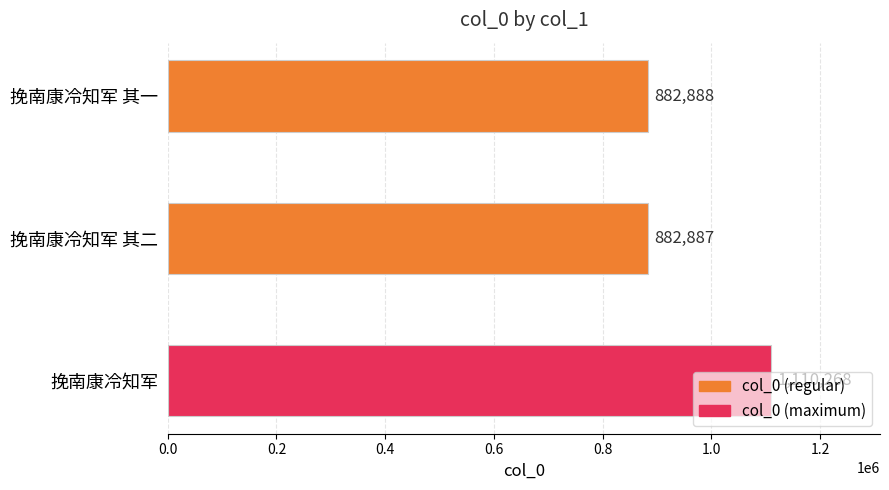

List the labels in order of value, smallest first.

挽南康冷知军 其二, 挽南康冷知军 其一, 挽南康冷知军